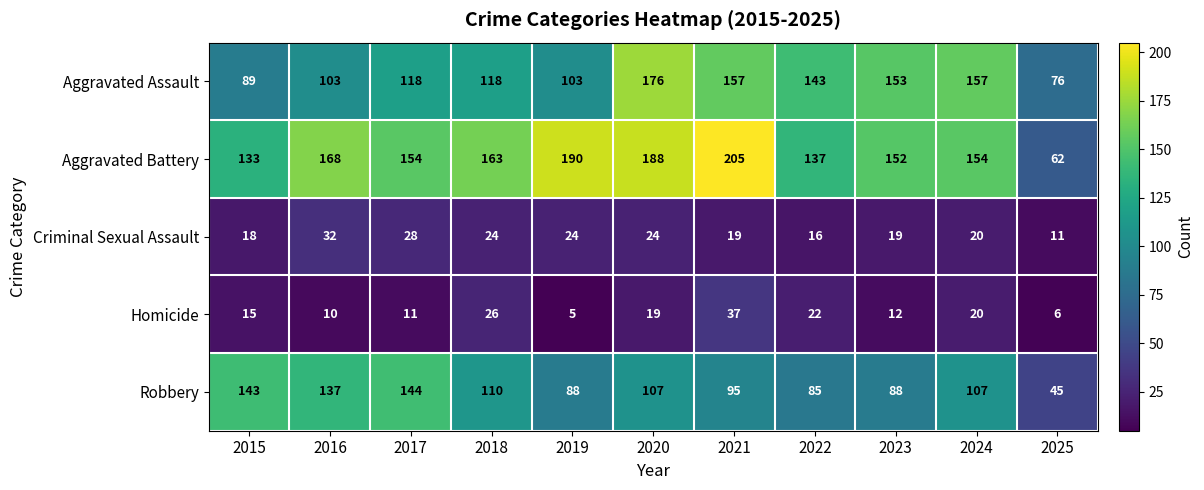

At which category is the sum across all series the highest?

2020